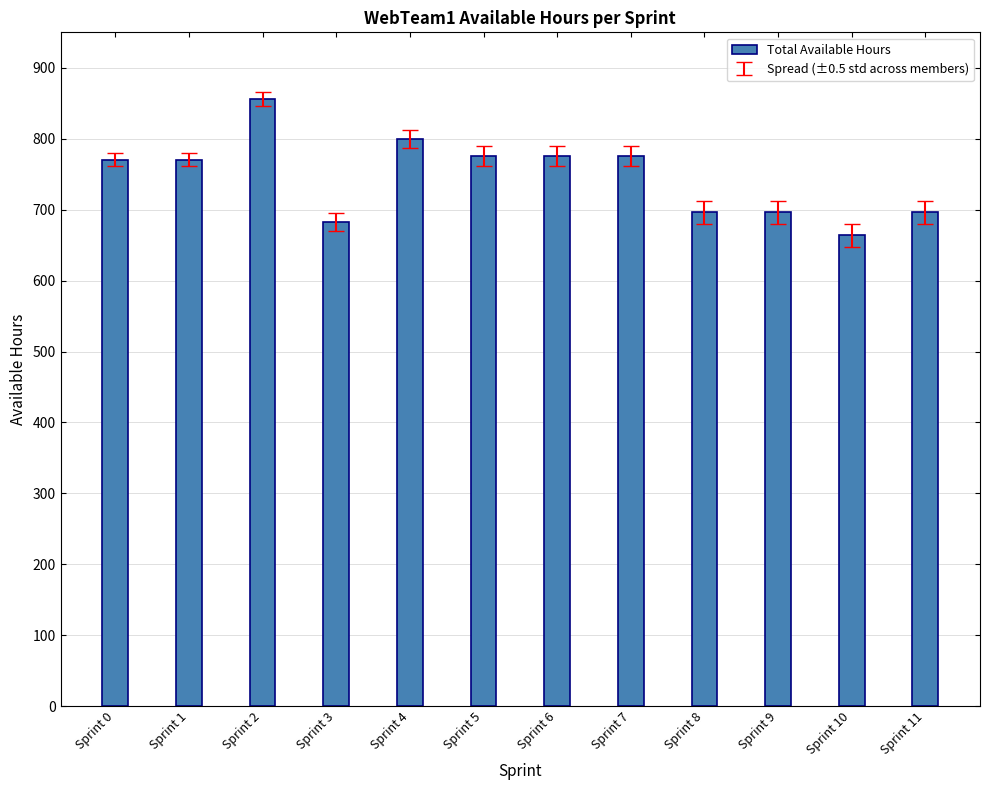

Does the chart contain stacked bars?

No